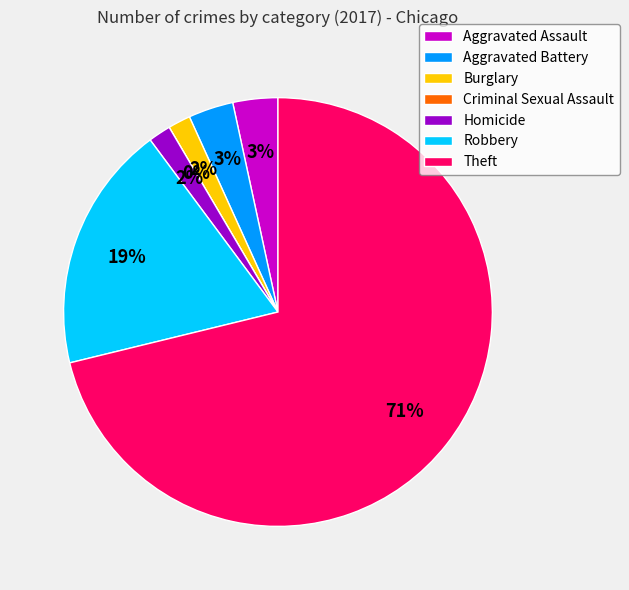

To the nearest percent, what percentage of the pie is Robbery?

19%